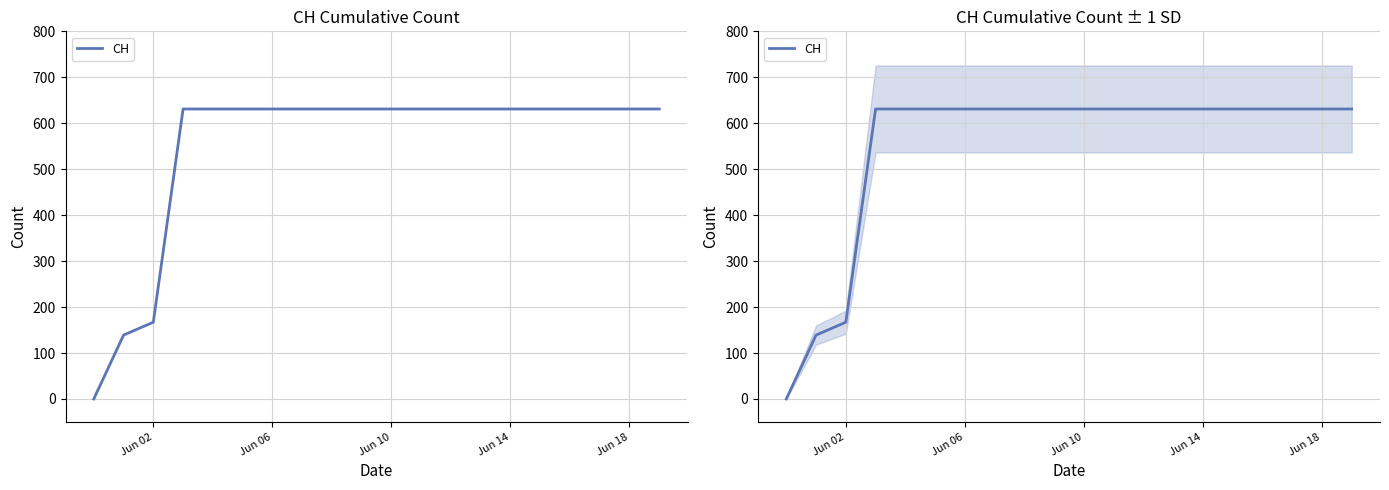

True or false: the data shows 218 at Jun 06.

False